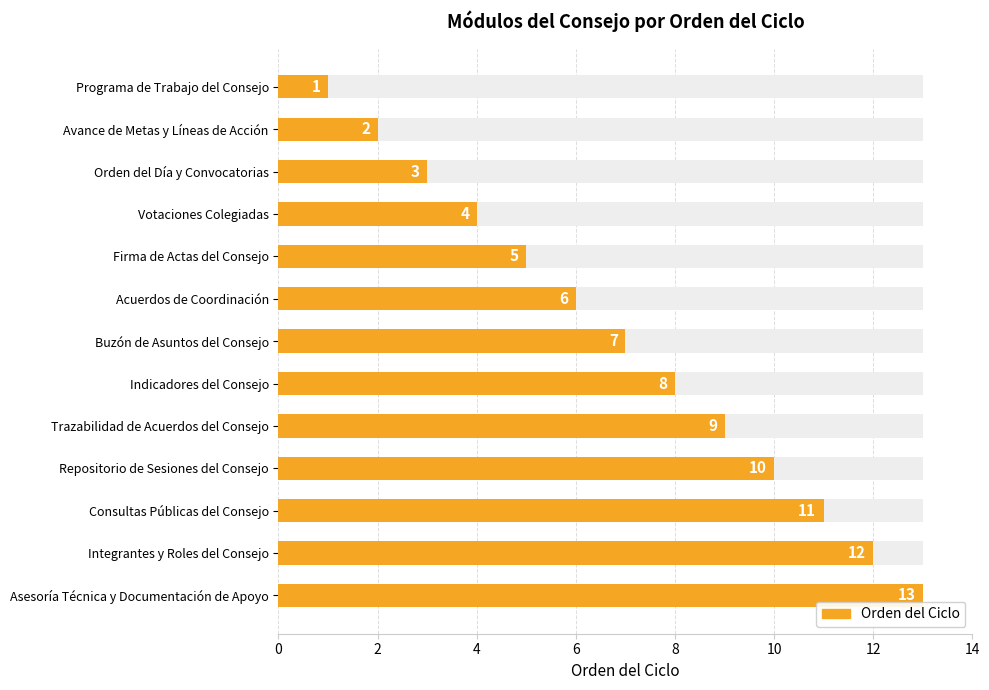

What is the ratio of the value at Programa de Trabajo del Consejo to the value at Repositorio de Sesiones del Consejo?

0.1